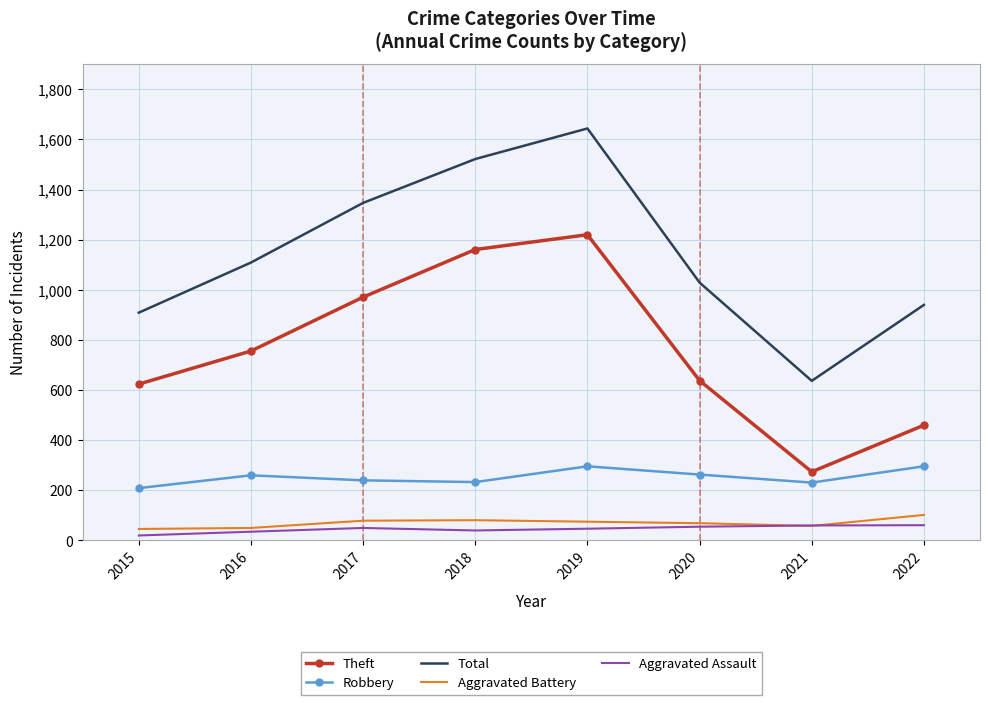

Where is Total nearest to the value 1140?

2016